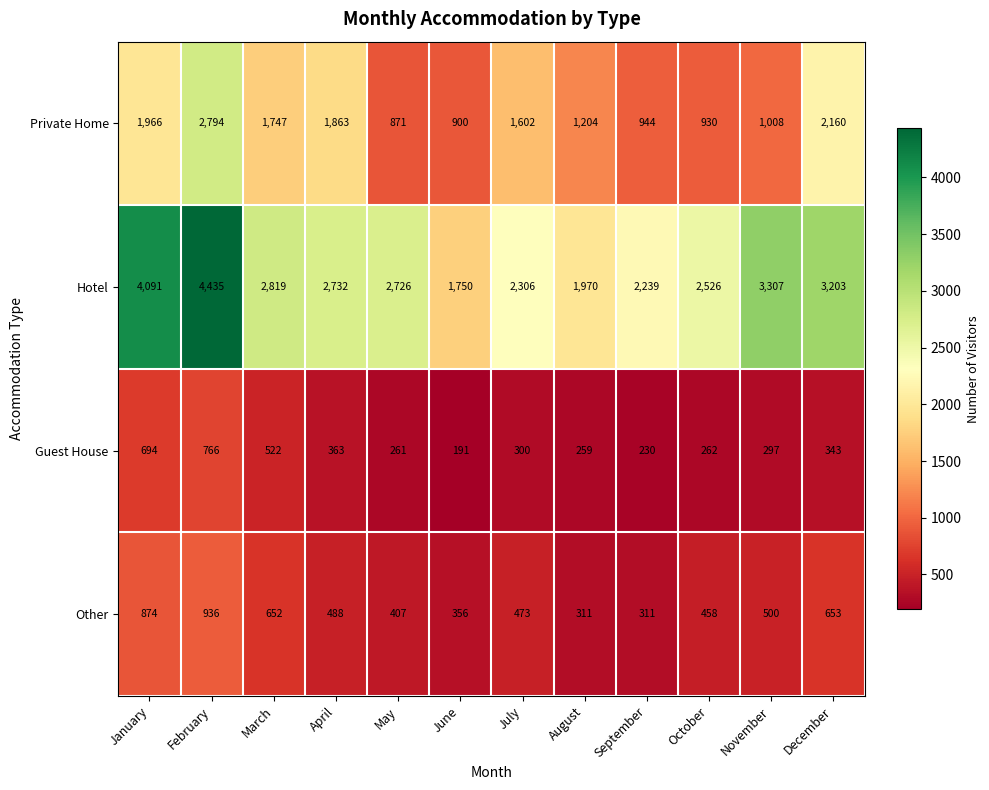

What is the sum of all Private Home values?

17989